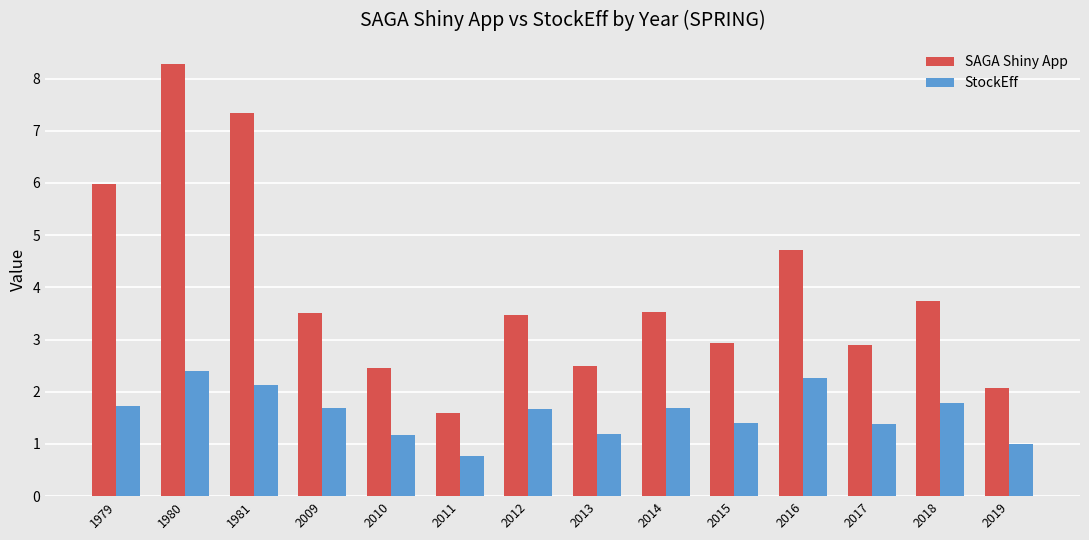

Reading left to right, extract all data points from this chart.

SAGA Shiny App: 1979=6.0	1980=8.3	1981=7.3	2009=3.5	2010=2.5	2011=1.6	2012=3.5	2013=2.5	2014=3.5	2015=2.9	2016=4.7	2017=2.9	2018=3.7	2019=2.1
StockEff: 1979=1.7	1980=2.4	1981=2.1	2009=1.7	2010=1.2	2011=0.8	2012=1.7	2013=1.2	2014=1.7	2015=1.4	2016=2.3	2017=1.4	2018=1.8	2019=1.0